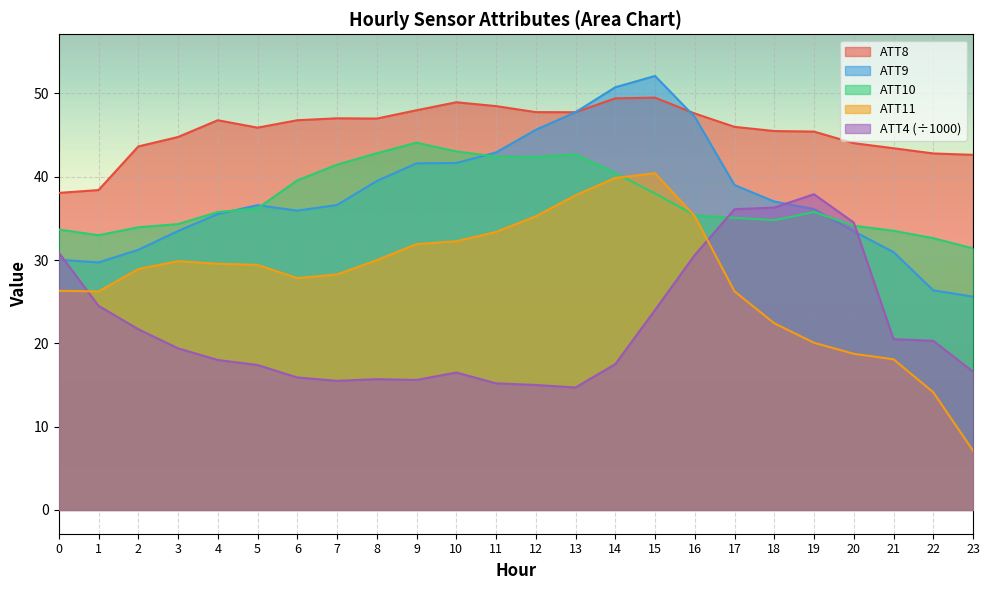

In ATT10, how many points are lower than both neighbors (excluding endpoints)?

3